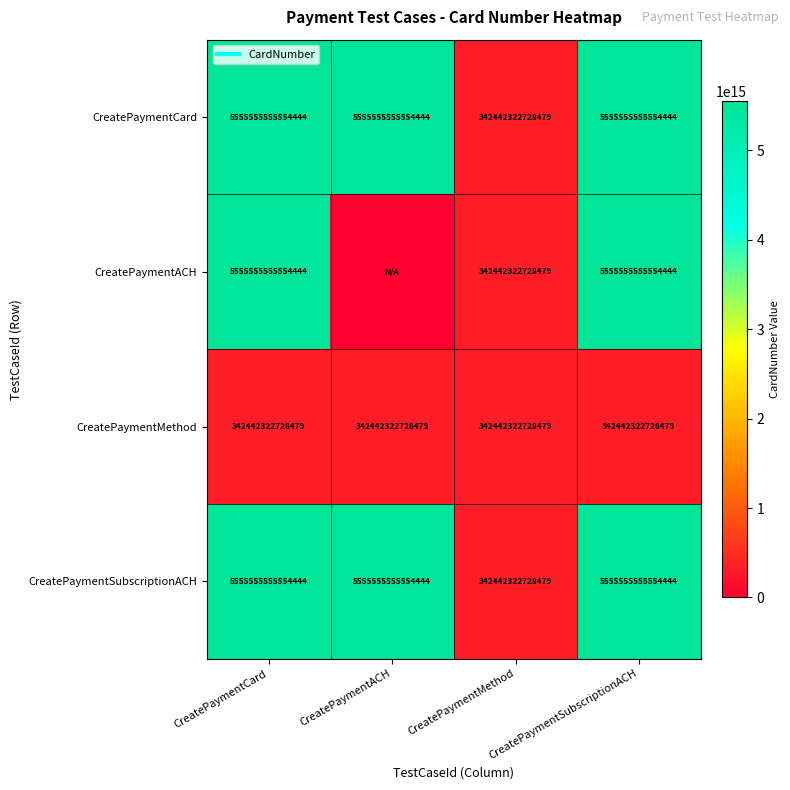

What is the difference between the highest and lowest values at CreatePaymentACH?

5555555555554444